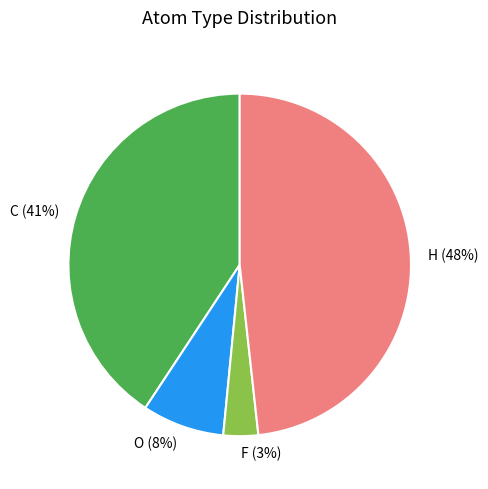

Count the number of slices in the pie.

4